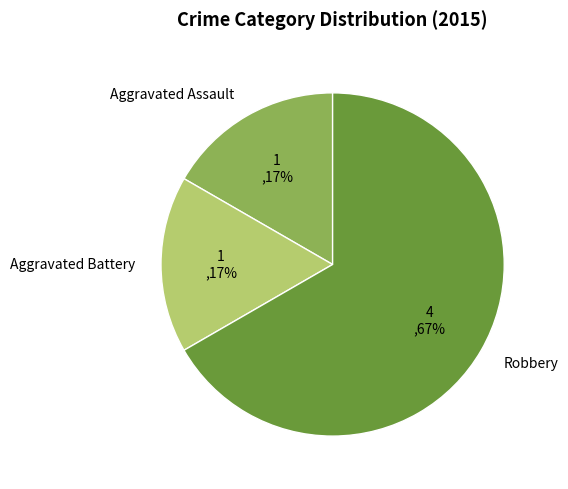

How many segments does this pie chart have?

3